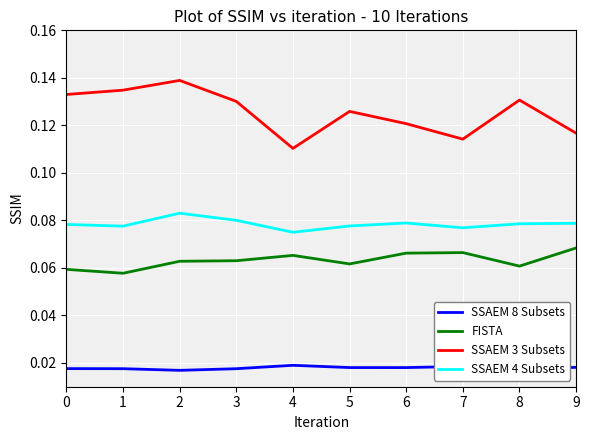

Is it true that SSAEM 3 Subsets equals 0.2 at 9?

False